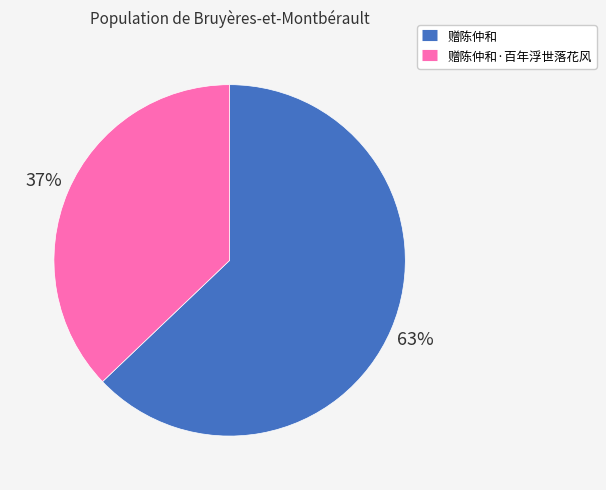

To the nearest percent, what is the difference between the largest and smallest slice percentages?

26%